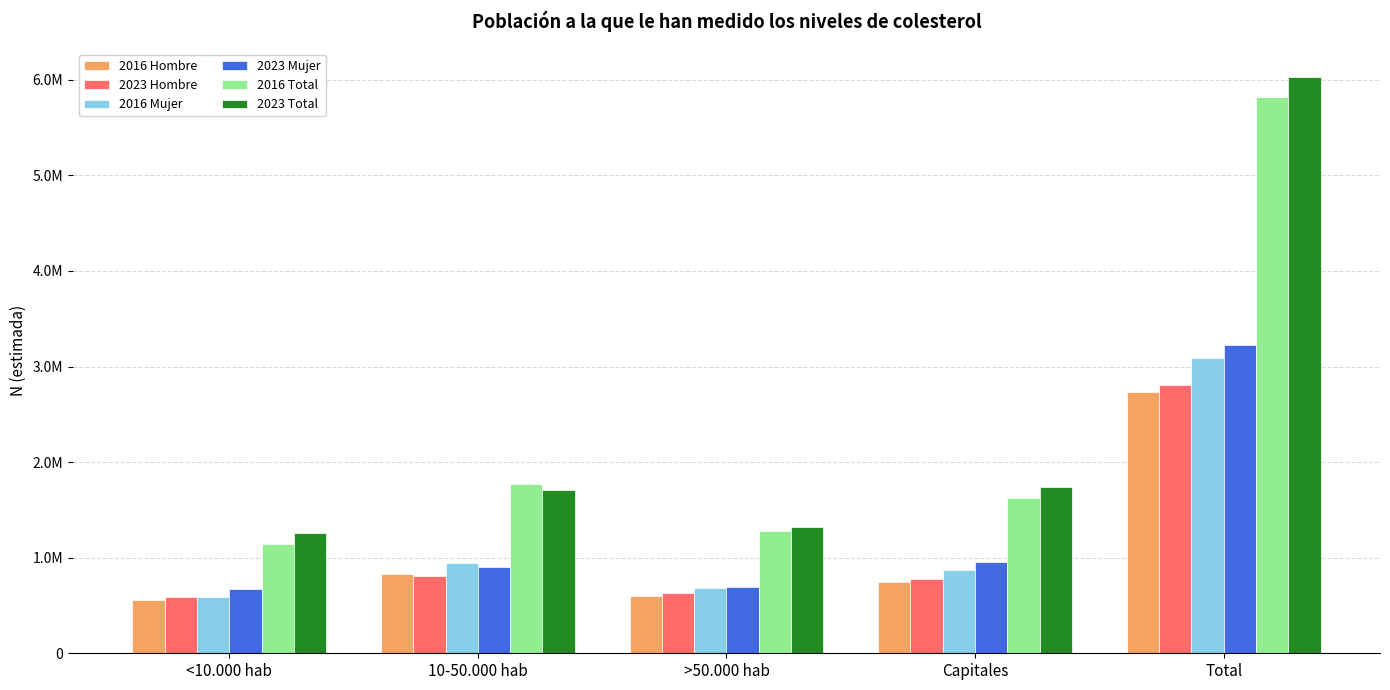

List the labels in order of 2023 Hombre value, largest first.

Total, 10-50.000 hab, Capitales, >50.000 hab, <10.000 hab